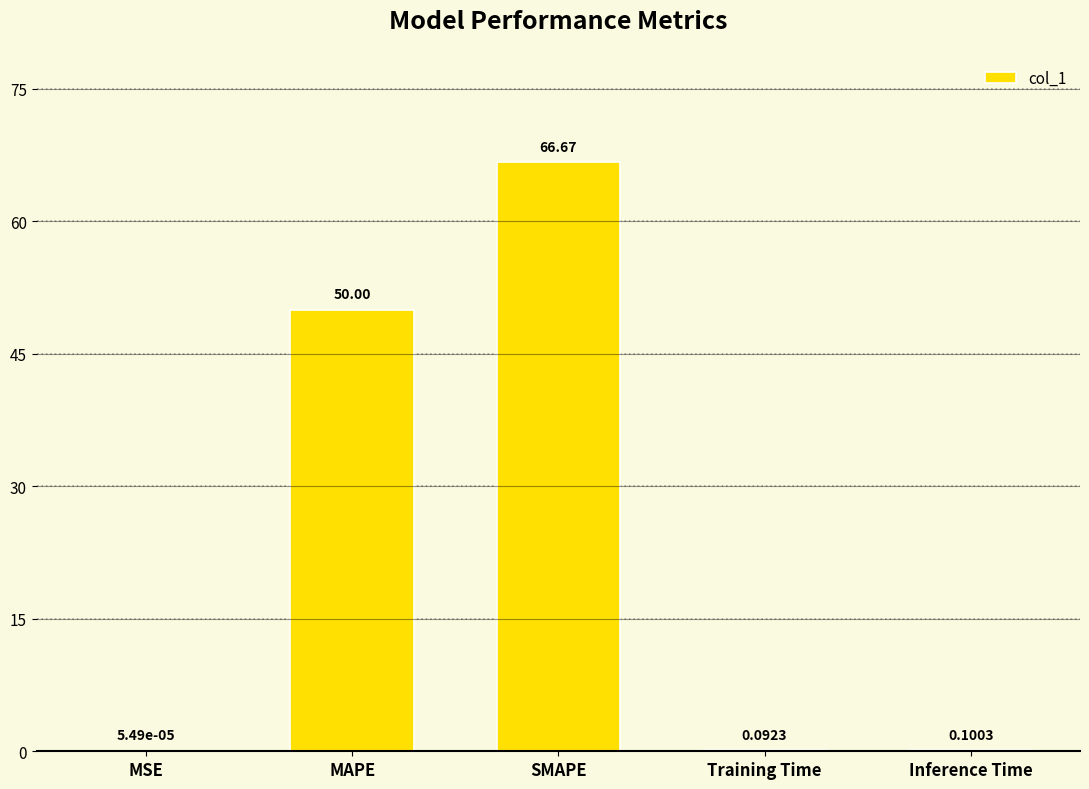

What is the sum of all values?

116.9